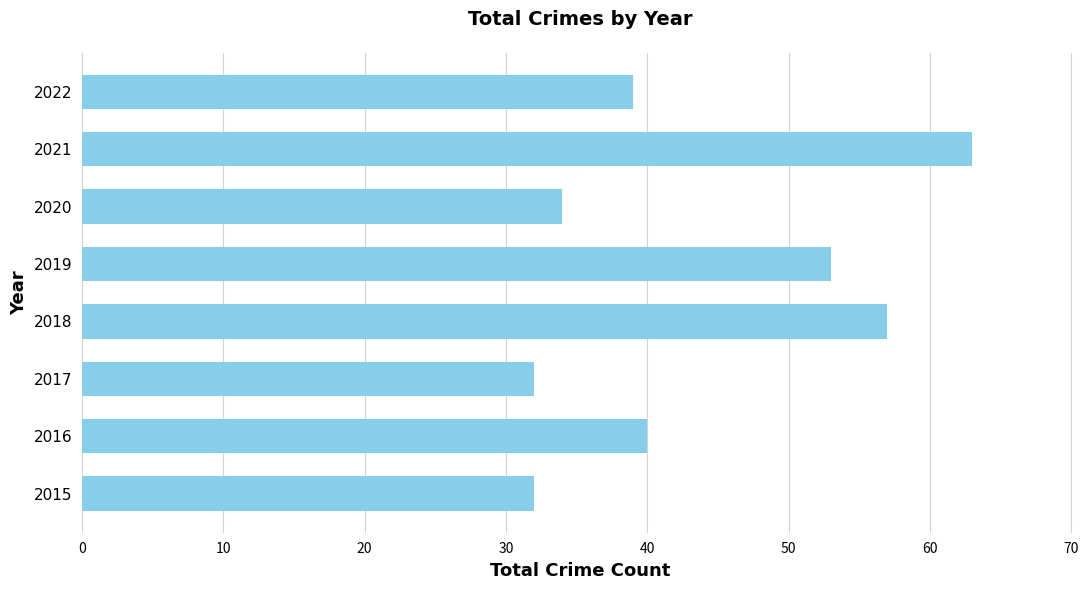

Reading bottom to top, transcribe all the data shown in this chart.

2015=32	2016=40	2017=32	2018=57	2019=53	2020=34	2021=63	2022=39